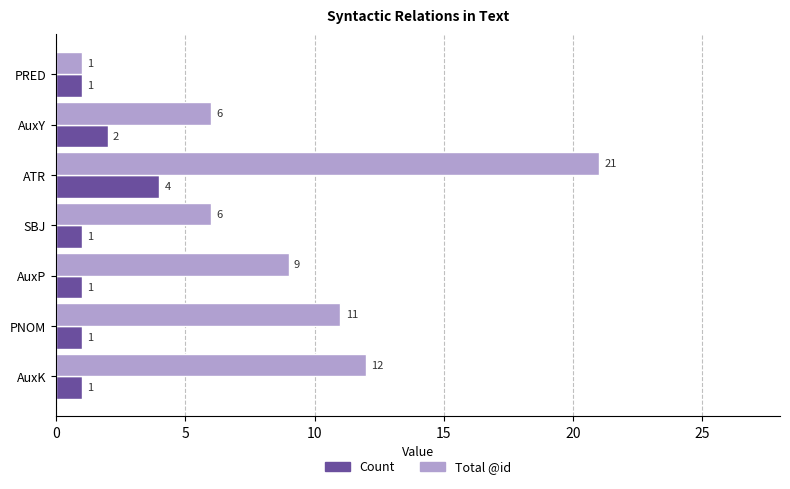

True or false: Total @id has a value of 13 at AuxP.

False